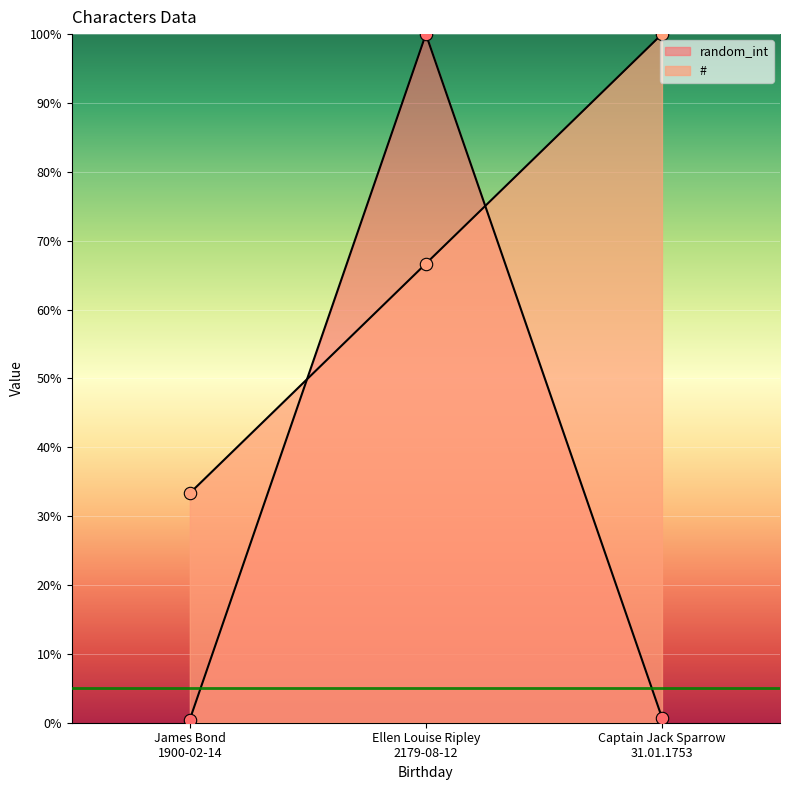

At how many categories does at least one series exceed 62?

2